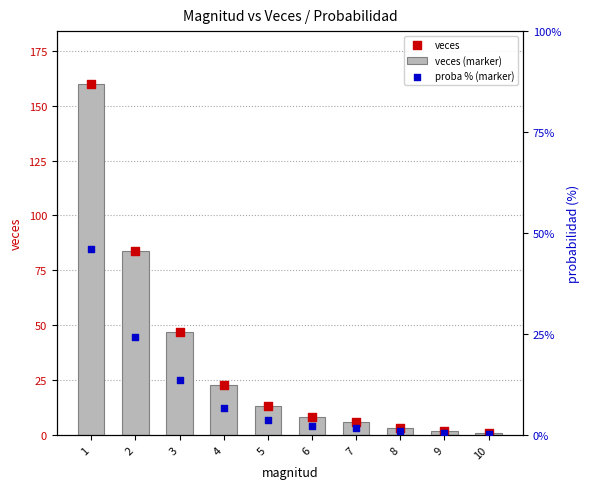

What is the total value across all series at 2?

192.2